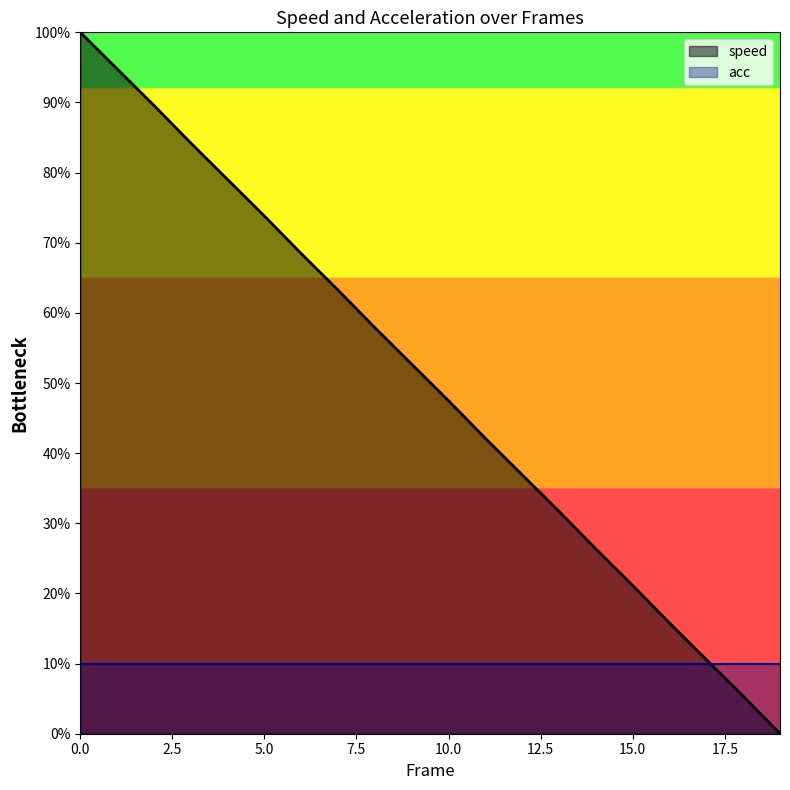

Rank the categories by value from highest to lowest.

0, 1, 2, 3, 4, 5, 6, 7, 8, 9, 10, 11, 12, 13, 14, 15, 16, 17, 18, 19